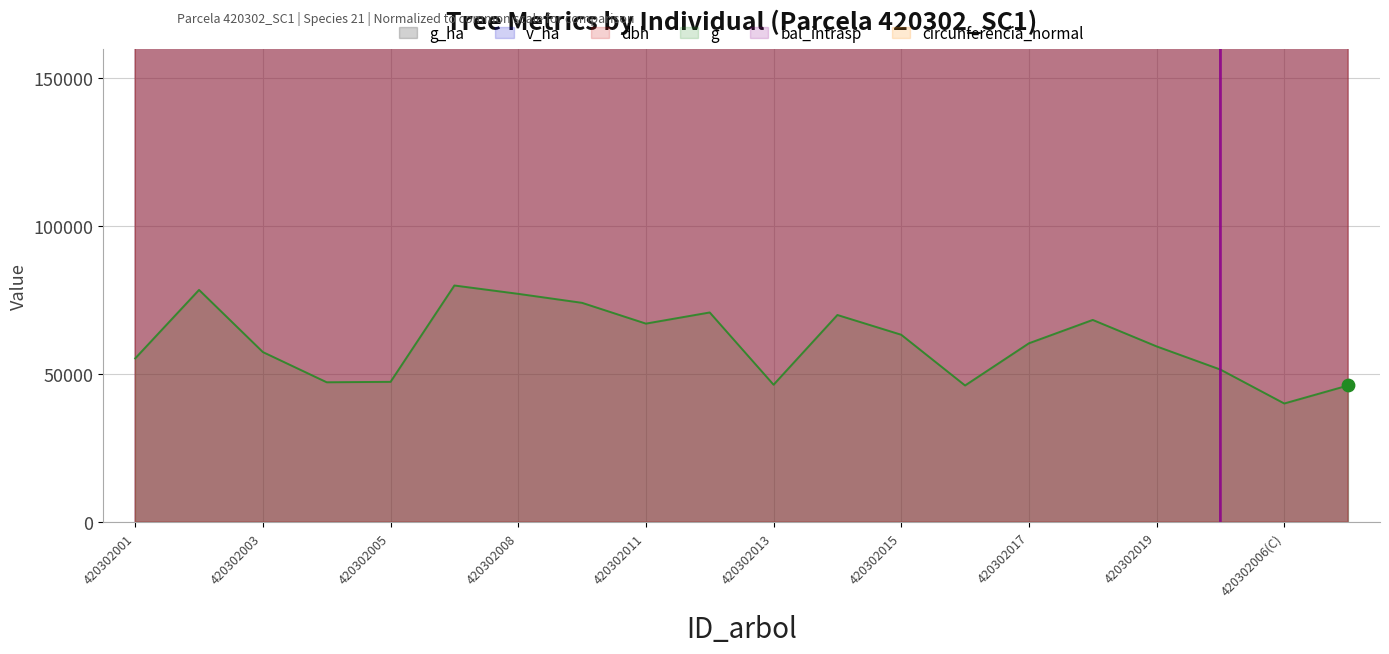

Which series has the largest Y range (max minus min)?

v_ha